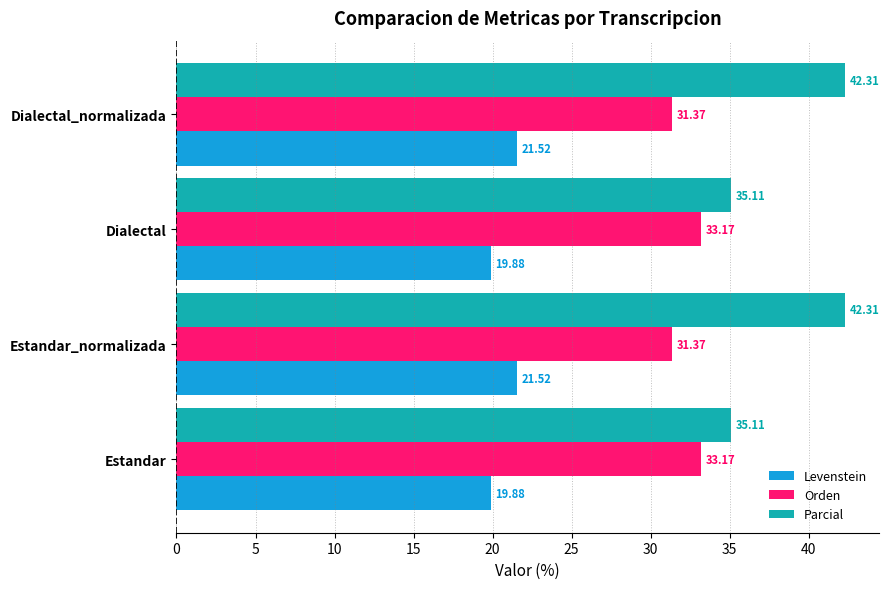

What is the spread (max minus min) of values at Estandar_normalizada?

20.8